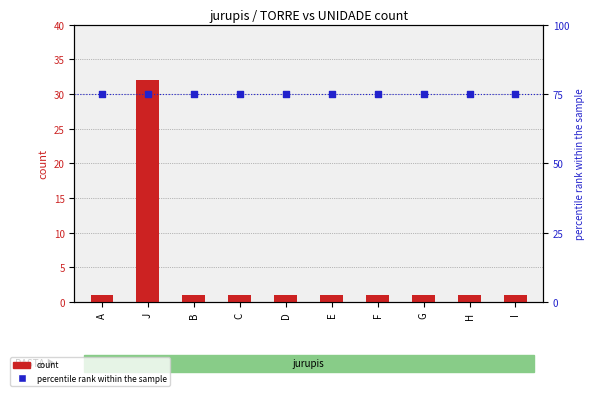

Is the value of percentile rank within the sample at E greater than the value of count at C?

Yes